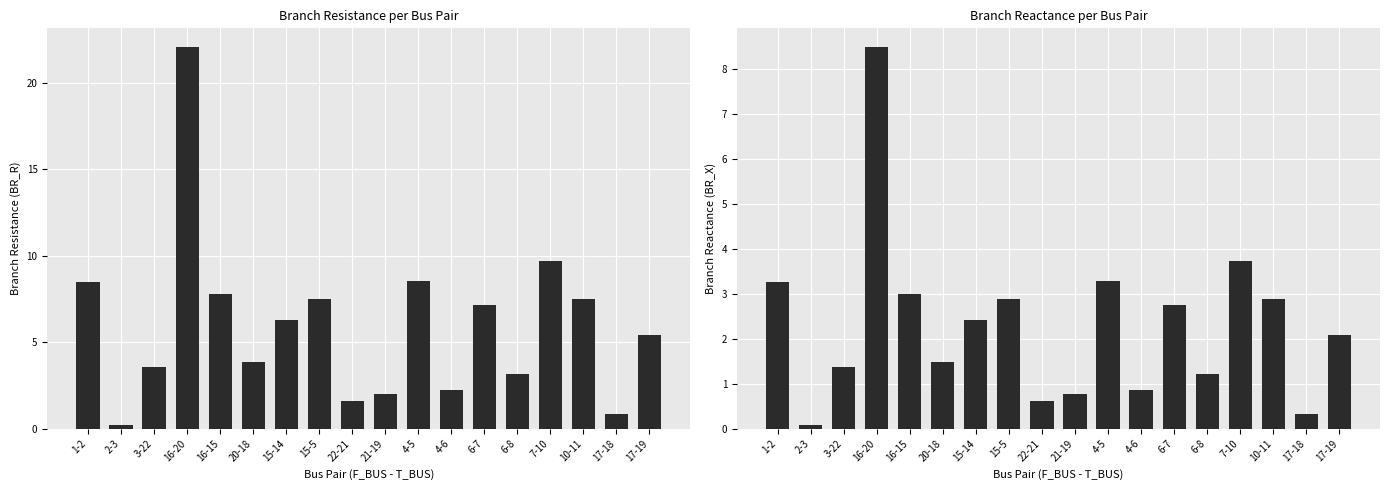

List the series in order of their overall mean, highest first.

BR_R, BR_X